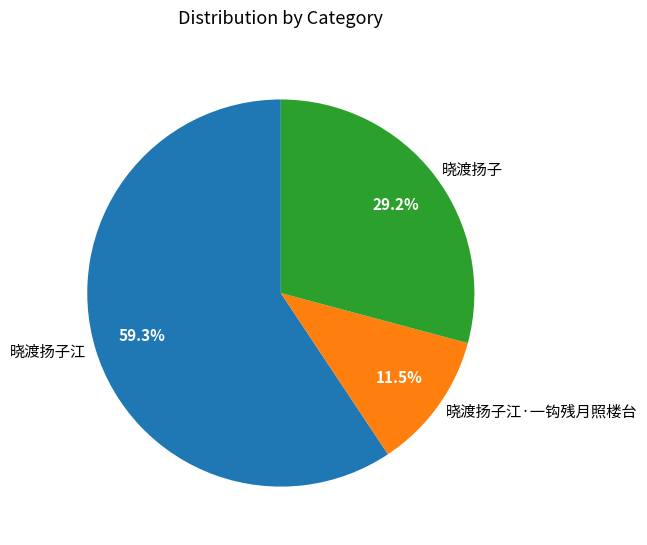

What percentage is the 晓渡扬子江 slice, to the nearest percent?

59%